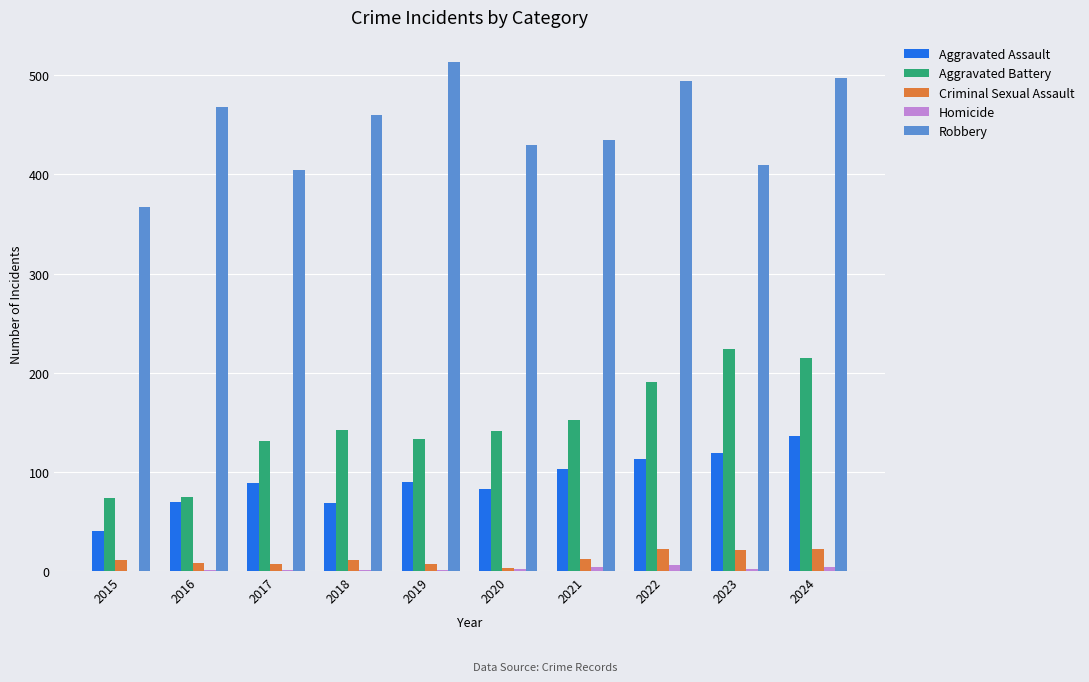

The Robbery series shows 803 at 2024. True or false?

False